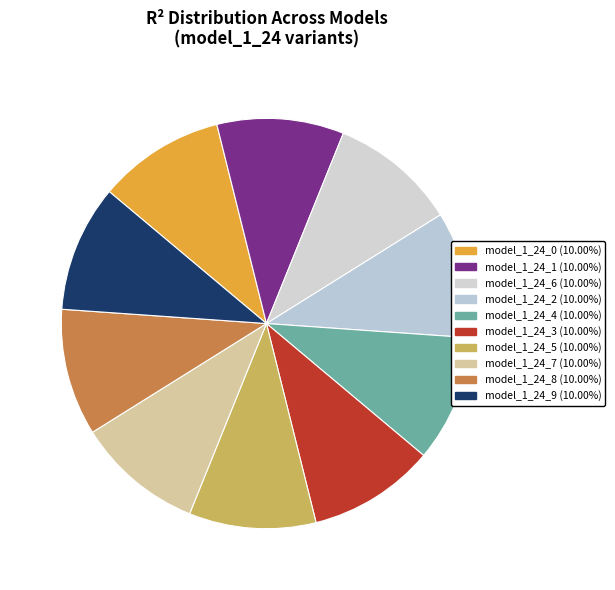

How much of the chart is everything except model_1_24_6?

90.0%